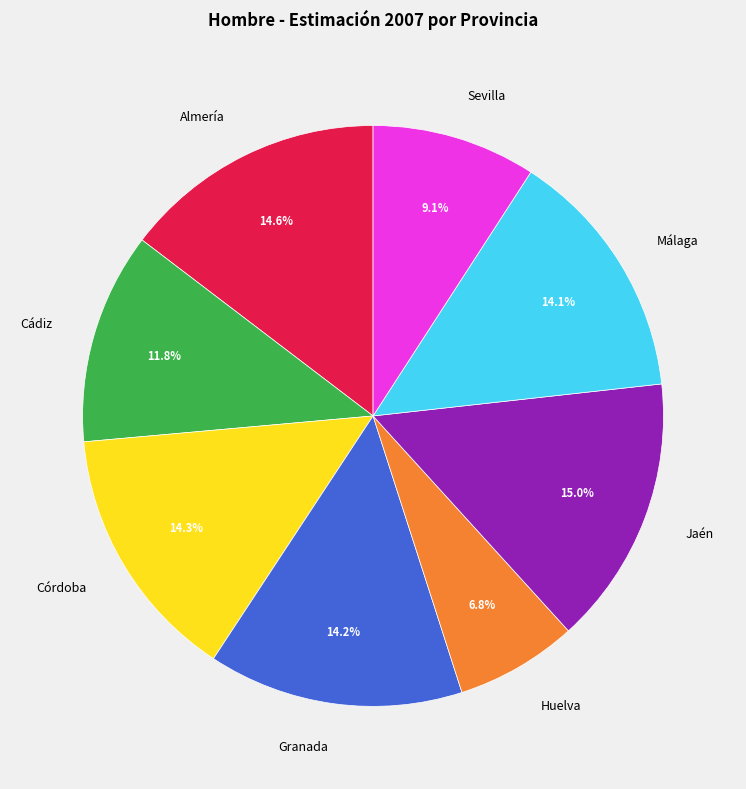

How many segments does this pie chart have?

8